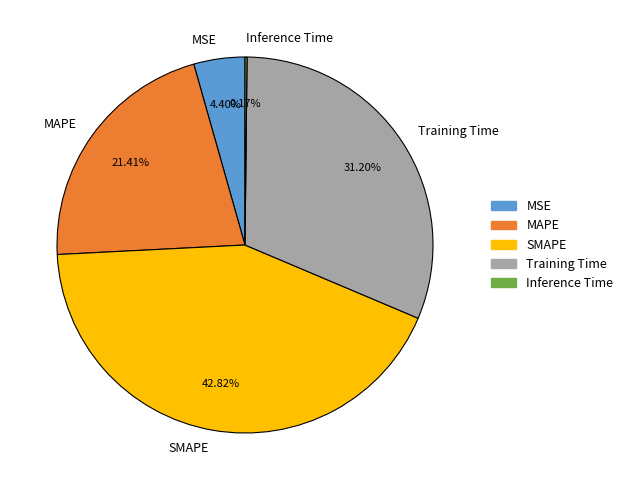

Which category has the biggest portion of the pie?

SMAPE